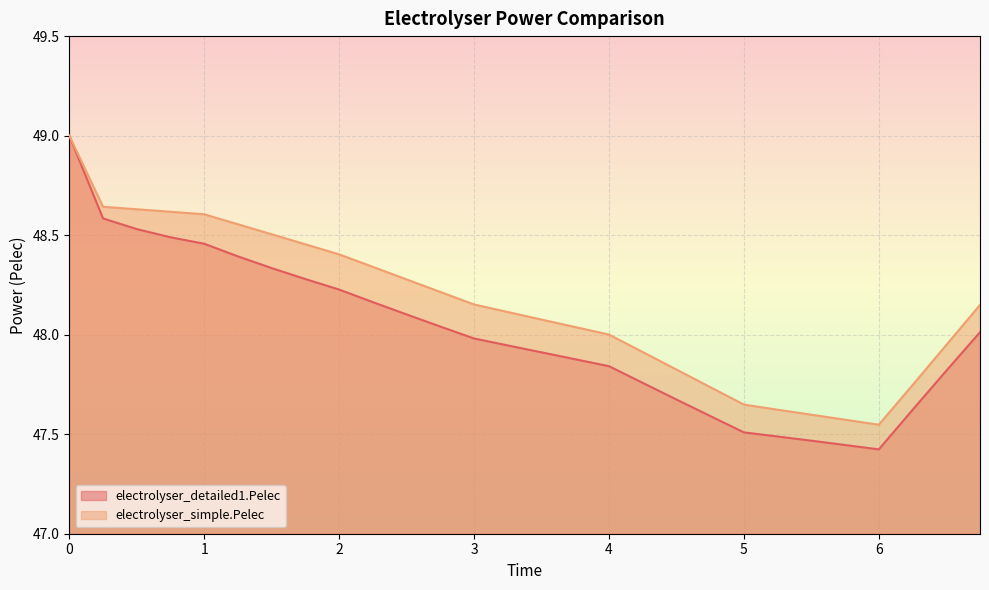

At how many categories does at least one series exceed 48?

18